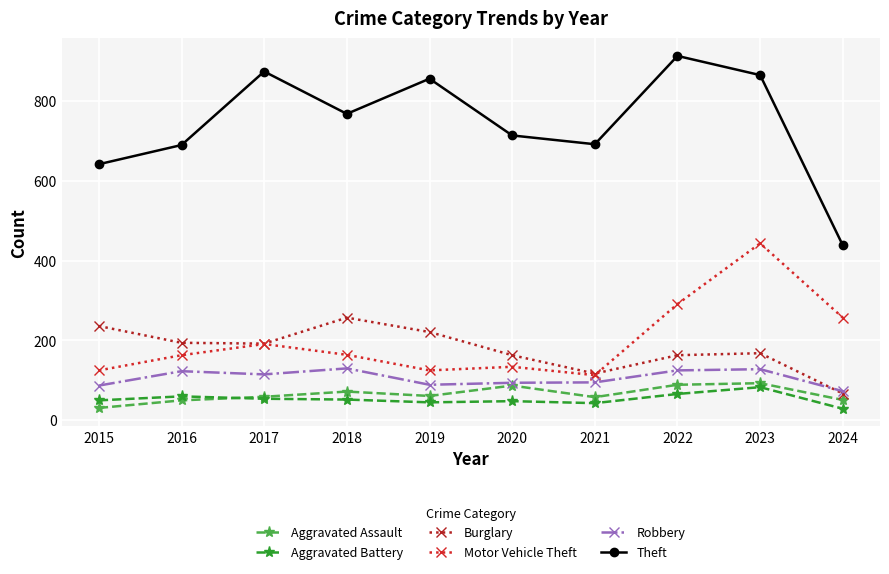

At 2021, list the series in order from largest to smallest.

Theft, Burglary, Motor Vehicle Theft, Robbery, Aggravated Assault, Aggravated Battery